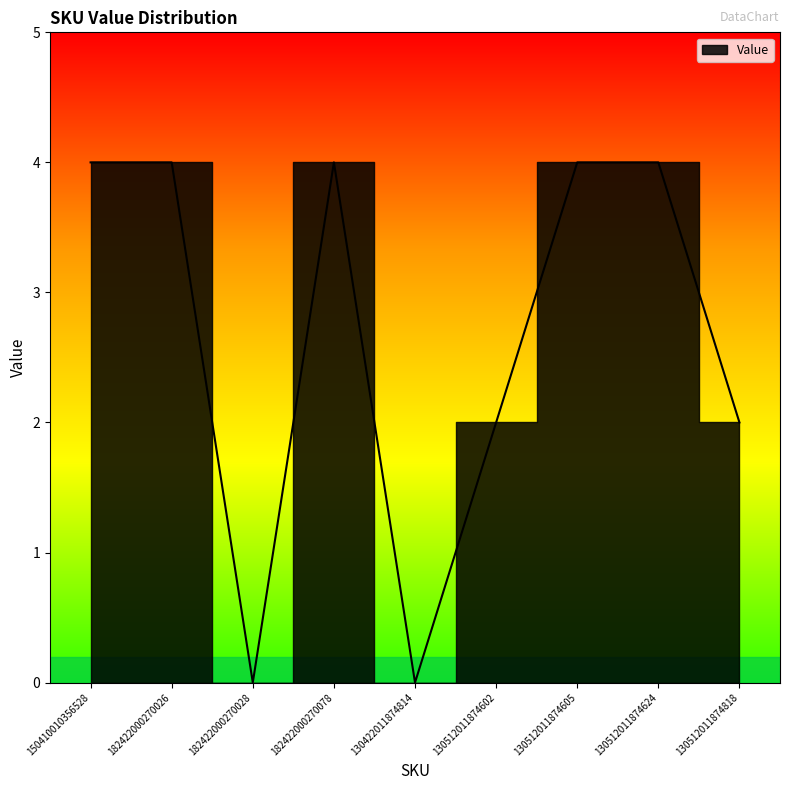

What is the difference between the maximum and minimum values?

4